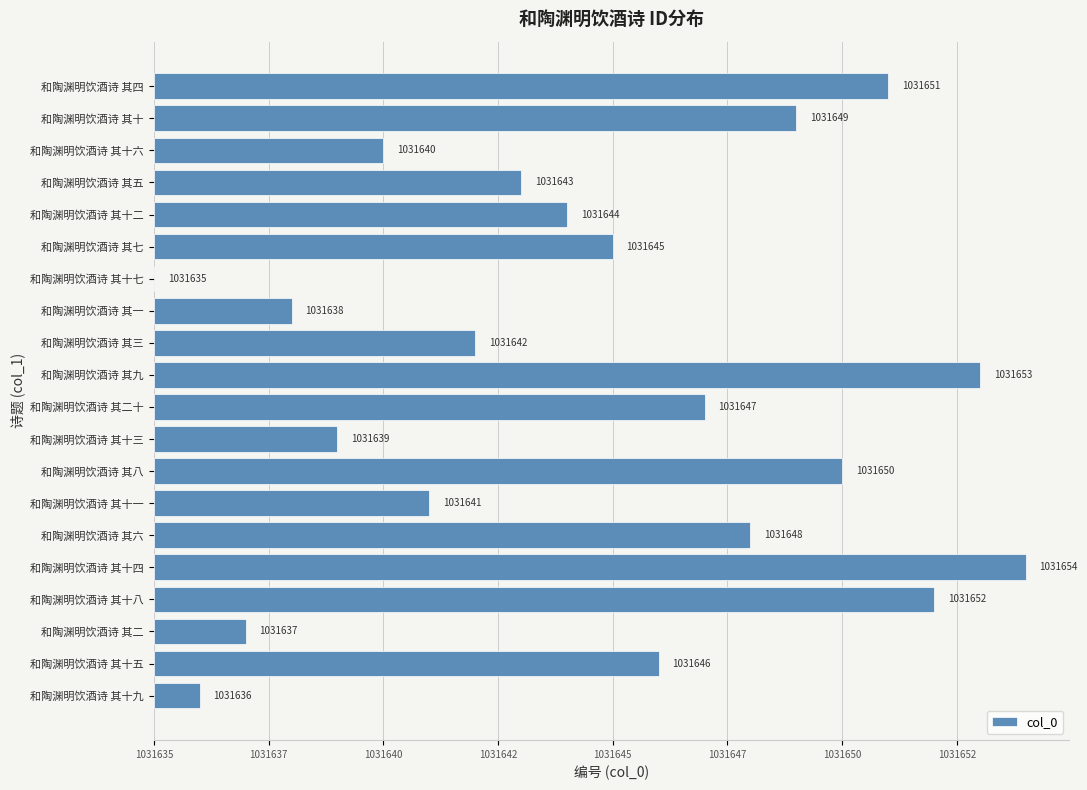

Are the bars horizontal?

Yes